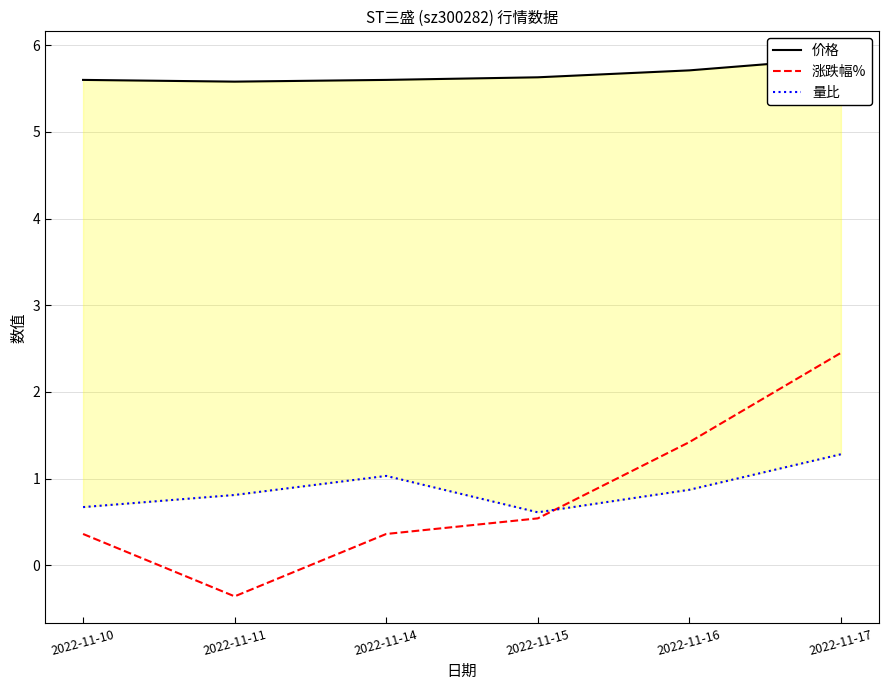

The value of 量比 at 2022-11-14 is 0.5. True or false?

False